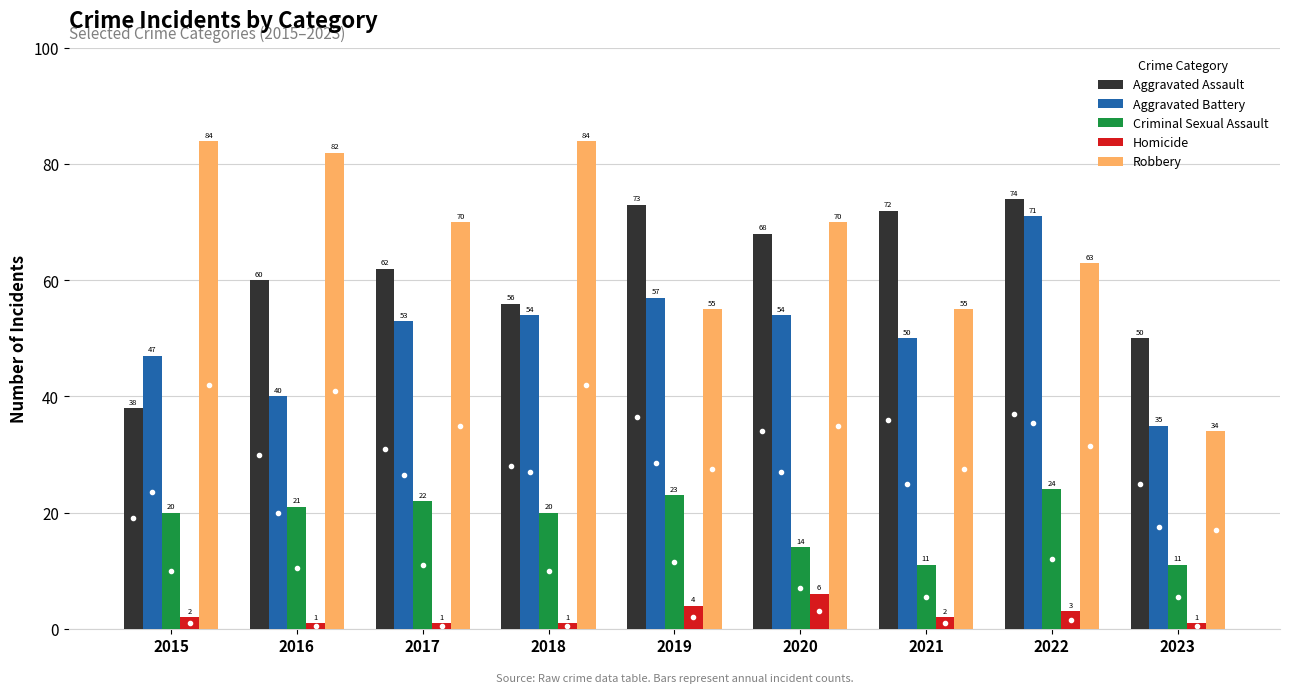

The value of Criminal Sexual Assault at 2022 is 9. True or false?

False